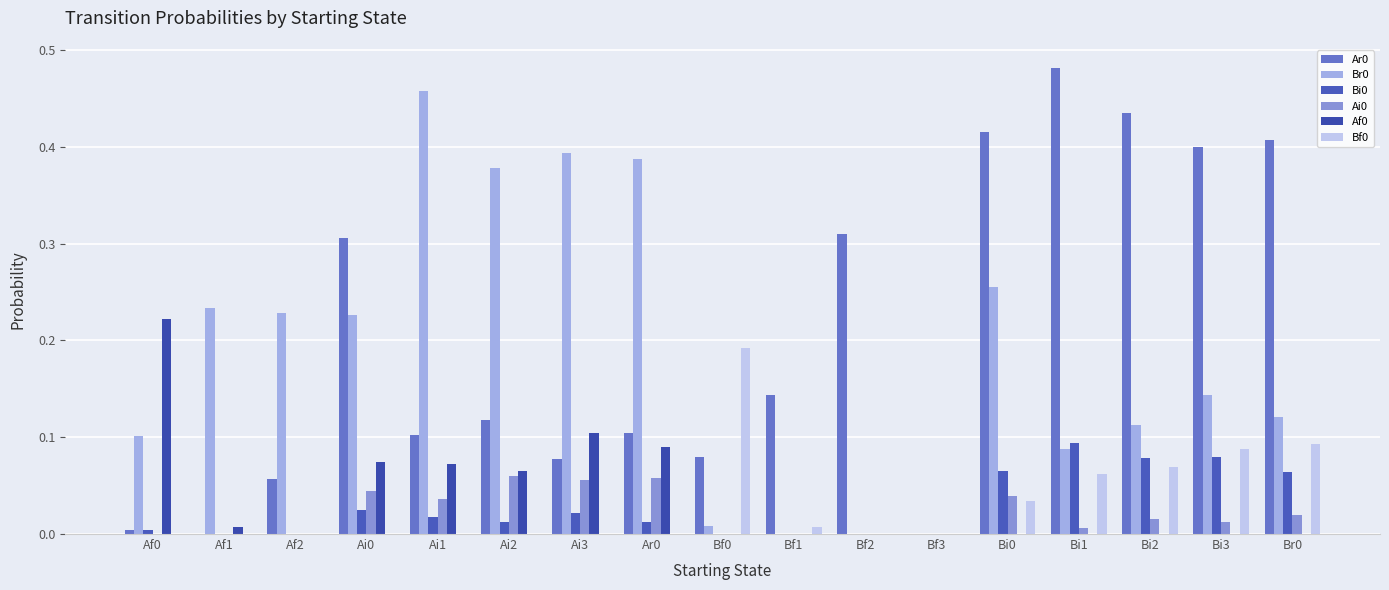

Are the bars horizontal?

No